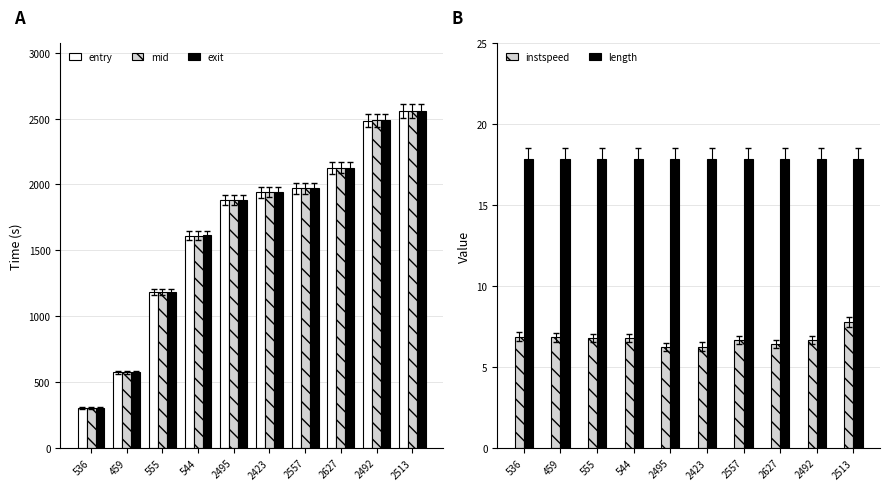

Which series has the largest total across all categories?

exit